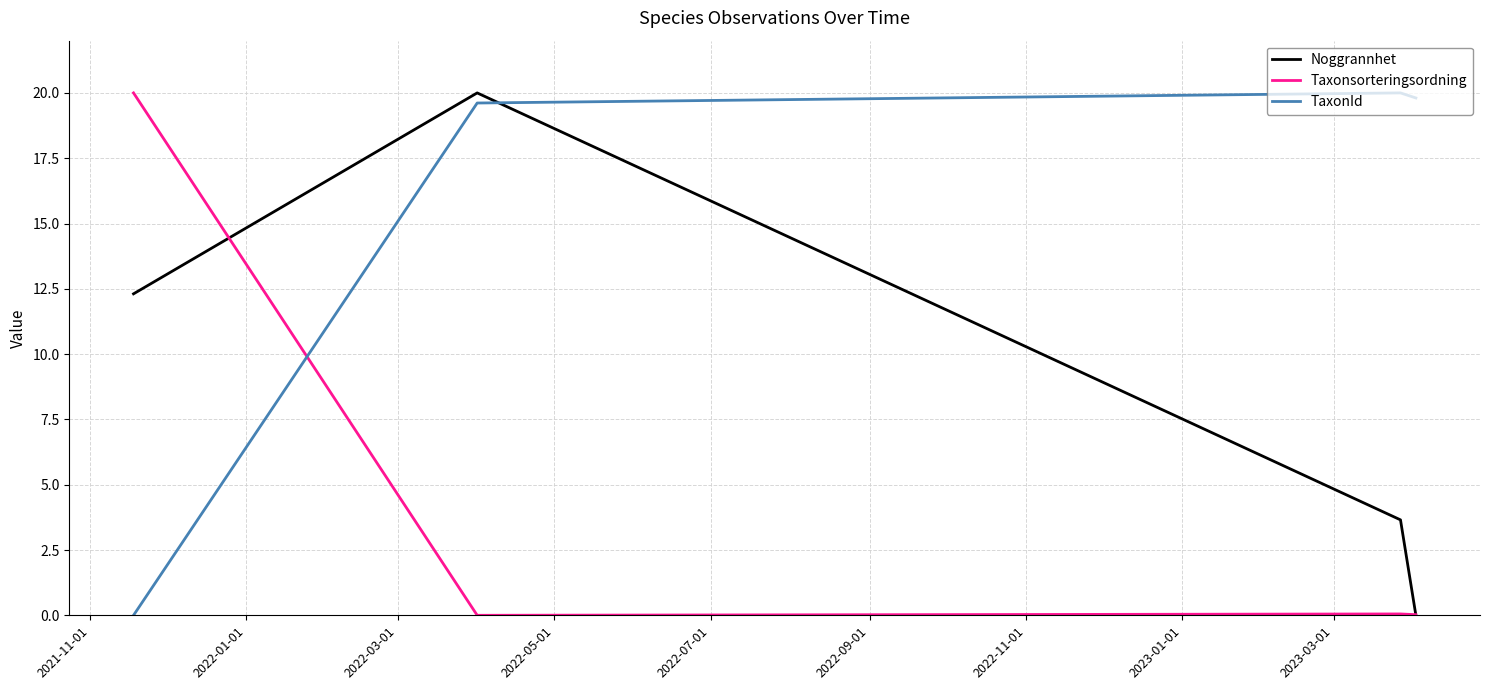

How many times do Noggrannhet and TaxonId cross each other?

1